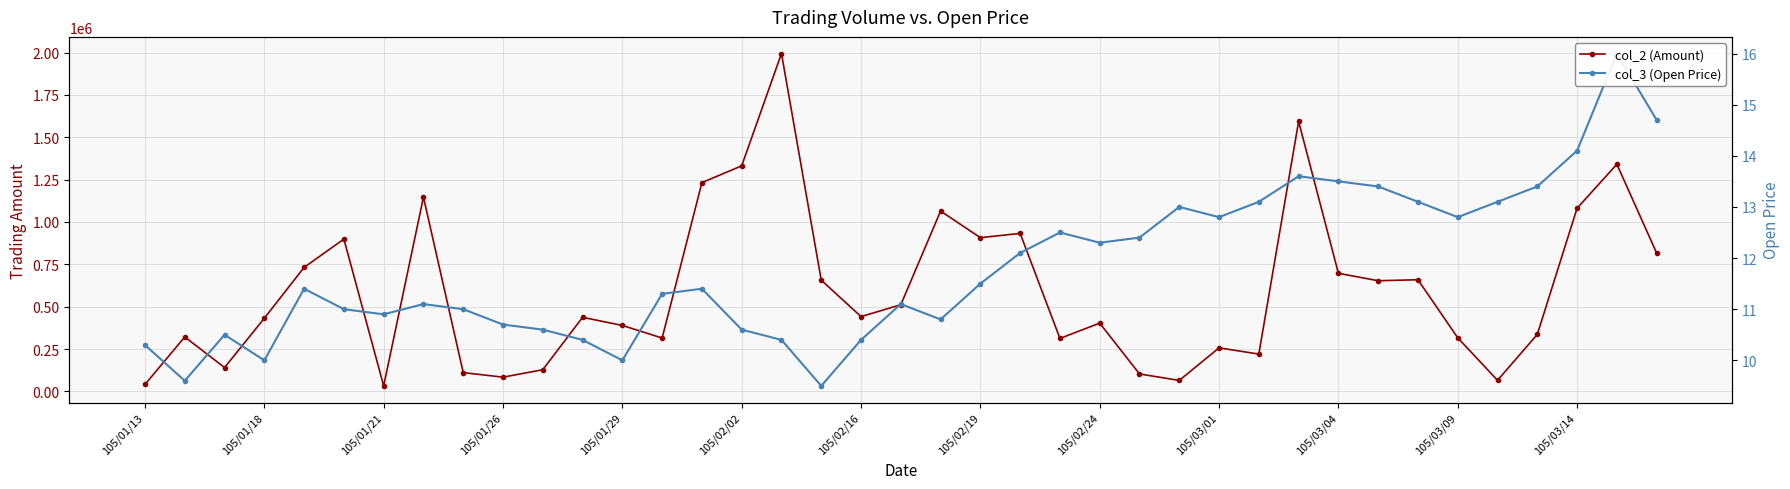

Rank the series by their average value, from lowest to highest.

col_3 (Open Price), col_2 (Amount)